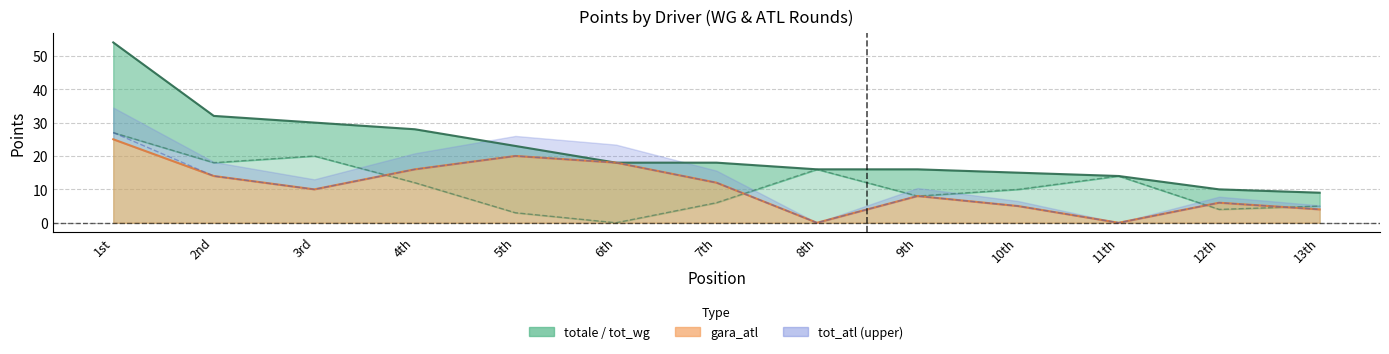

True or false: gara_atl has more than 1 interior local peaks.

True